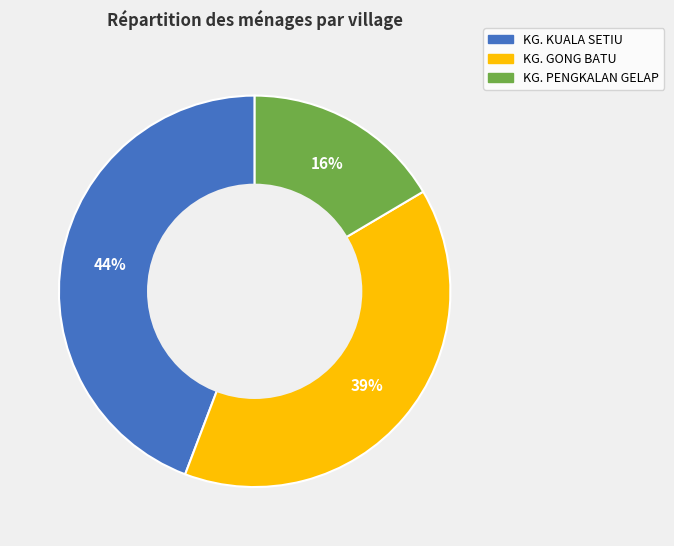

To the nearest percent, what is the average slice percentage?

33%